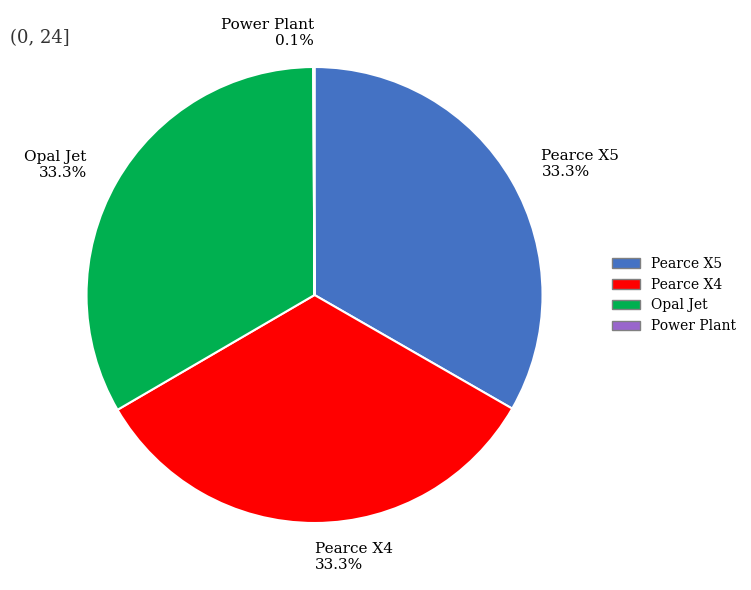

Approximately how many times larger is the value at Pearce X5 33.3% compared to Opal Jet 33.3%?

1.0